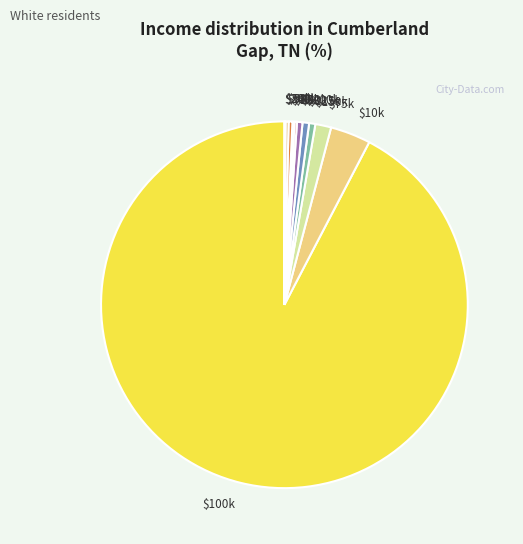

Which slice is the largest?

$100k